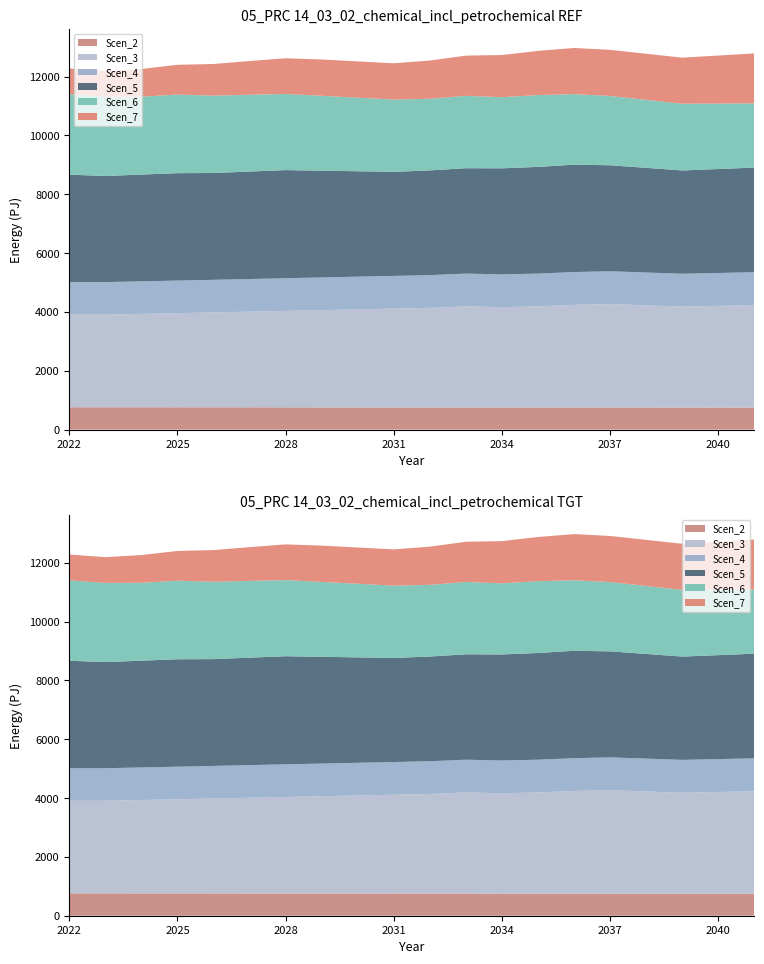

Reading right to left, list all the values displayed in this chart.

Scen_2: 20=0.7	19=0.7	18=0.8	17=0.8	16=0.8	15=0.8	14=0.8	13=0.8	12=0.8	11=0.8	10=0.8	9=0.8	8=0.8	7=0.8	6=0.8	5=0.8	4=0.8	3=0.8	2=0.8	1=0.8
Scen_3: 20=3.5	19=3.5	18=3.4	17=3.5	16=3.5	15=3.5	14=3.4	13=3.4	12=3.4	11=3.4	10=3.4	9=3.3	8=3.3	7=3.3	6=3.3	5=3.2	4=3.2	3=3.2	2=3.1	1=3.1
Scen_4: 20=1.1	19=1.1	18=1.1	17=1.1	16=1.1	15=1.1	14=1.1	13=1.1	12=1.1	11=1.1	10=1.1	9=1.1	8=1.1	7=1.1	6=1.1	5=1.1	4=1.1	3=1.1	2=1.1	1=1.1
Scen_5: 20=3.6	19=3.5	18=3.5	17=3.6	16=3.6	15=3.7	14=3.6	13=3.6	12=3.6	11=3.6	10=3.5	9=3.6	8=3.6	7=3.7	6=3.7	5=3.6	4=3.7	3=3.6	2=3.6	1=3.7
Scen_6: 20=2.2	19=2.2	18=2.3	17=2.3	16=2.4	15=2.4	14=2.4	13=2.4	12=2.5	11=2.4	10=2.5	9=2.5	8=2.5	7=2.6	6=2.6	5=2.6	4=2.7	3=2.6	2=2.7	1=2.7
Scen_7: 20=1.7	19=1.6	18=1.6	17=1.6	16=1.6	15=1.6	14=1.5	13=1.4	12=1.4	11=1.3	10=1.2	9=1.2	8=1.2	7=1.2	6=1.1	5=1.1	4=1.0	3=0.9	2=0.9	1=0.9